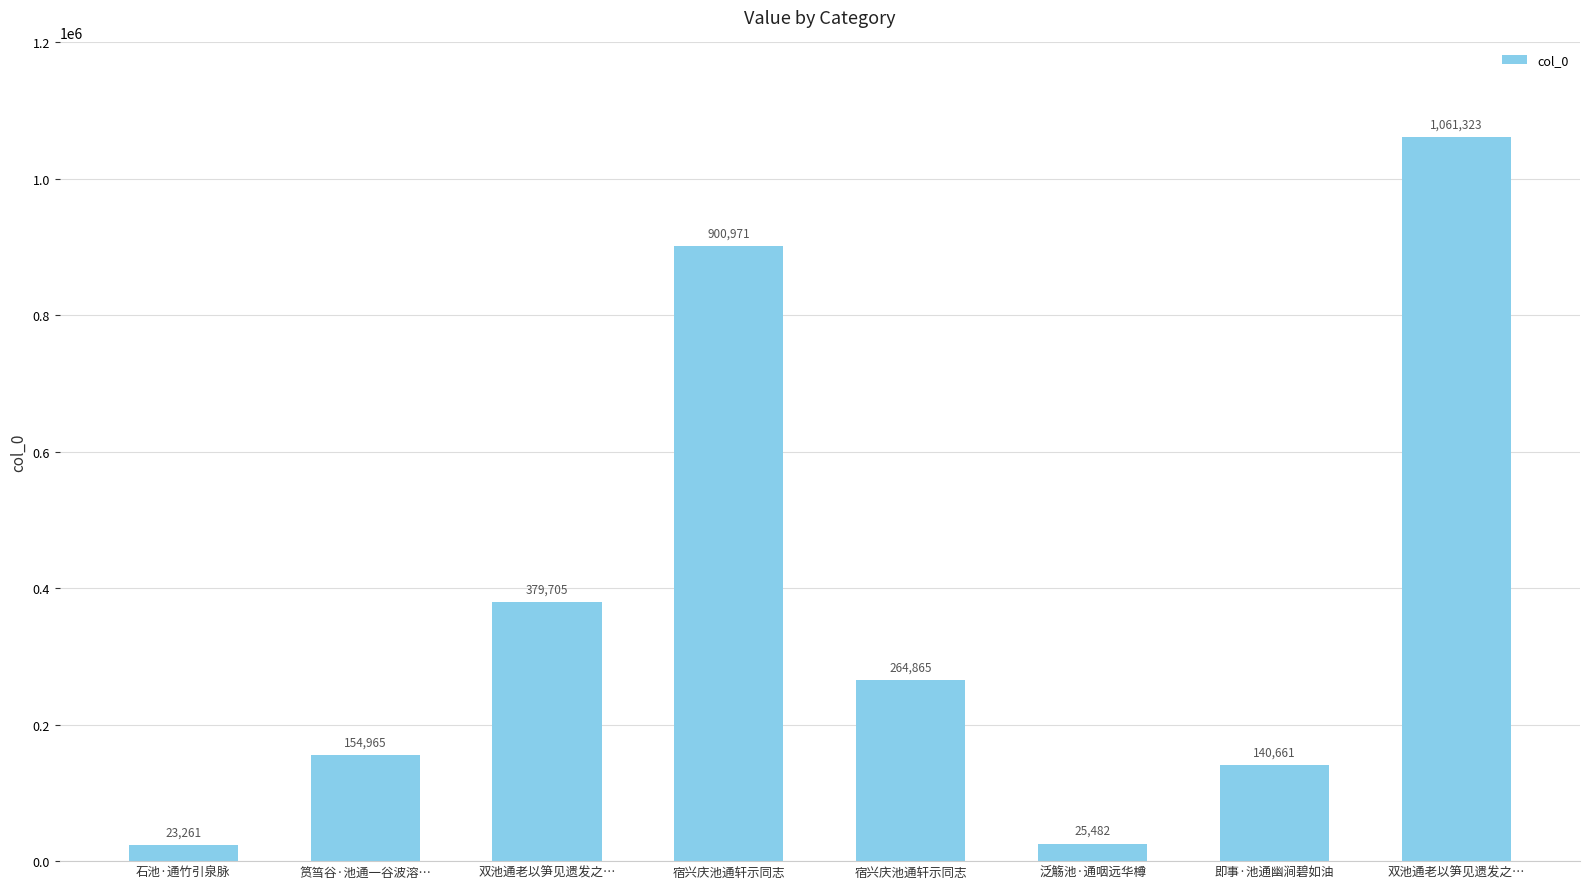

True or false: the data shows 23261 at 石池·通竹引泉脉.

True